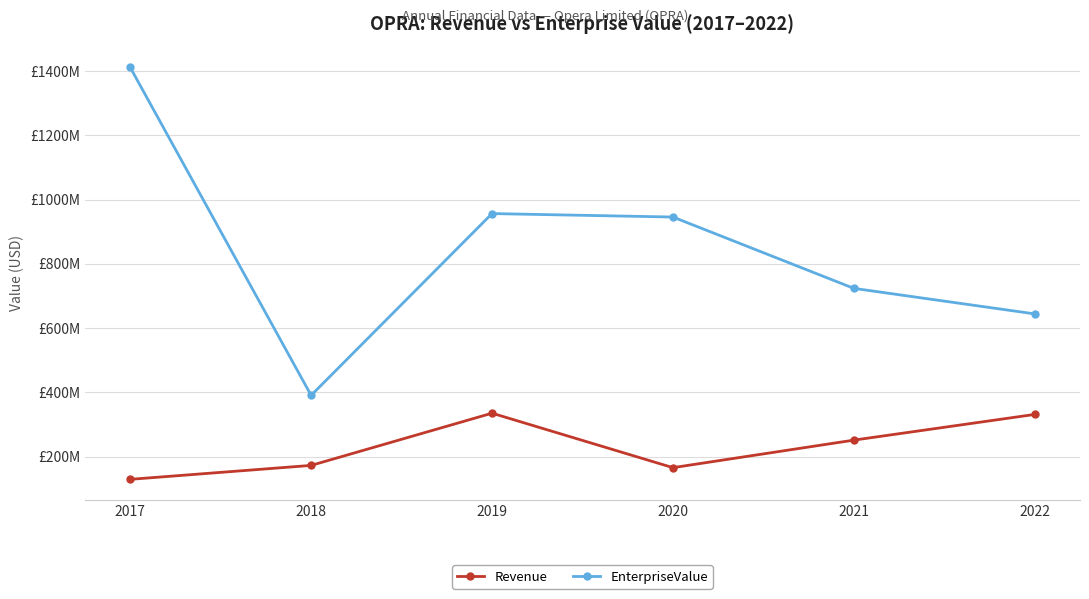

What is the difference between the maximum and minimum values in the EnterpriseValue series?

1021229150.0